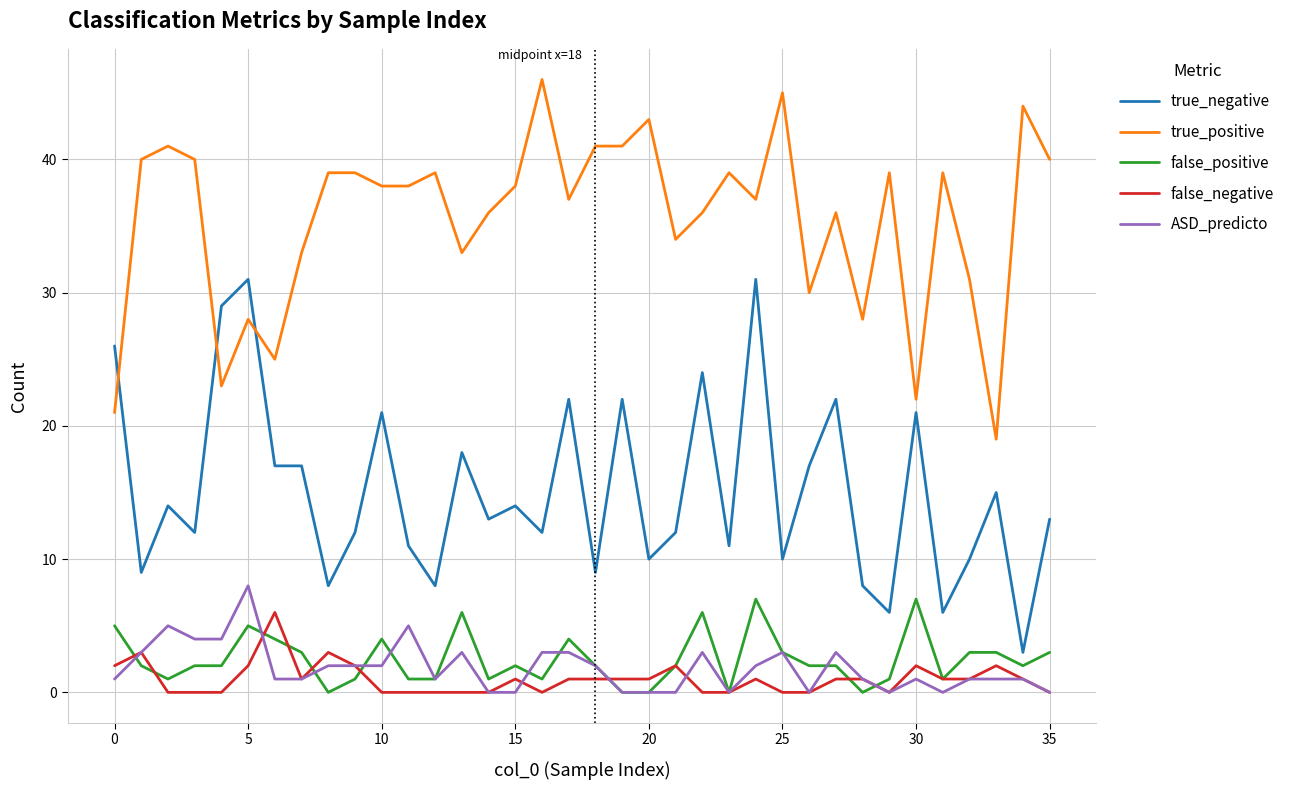

True or false: false_negative and true_positive cross at least once.

False